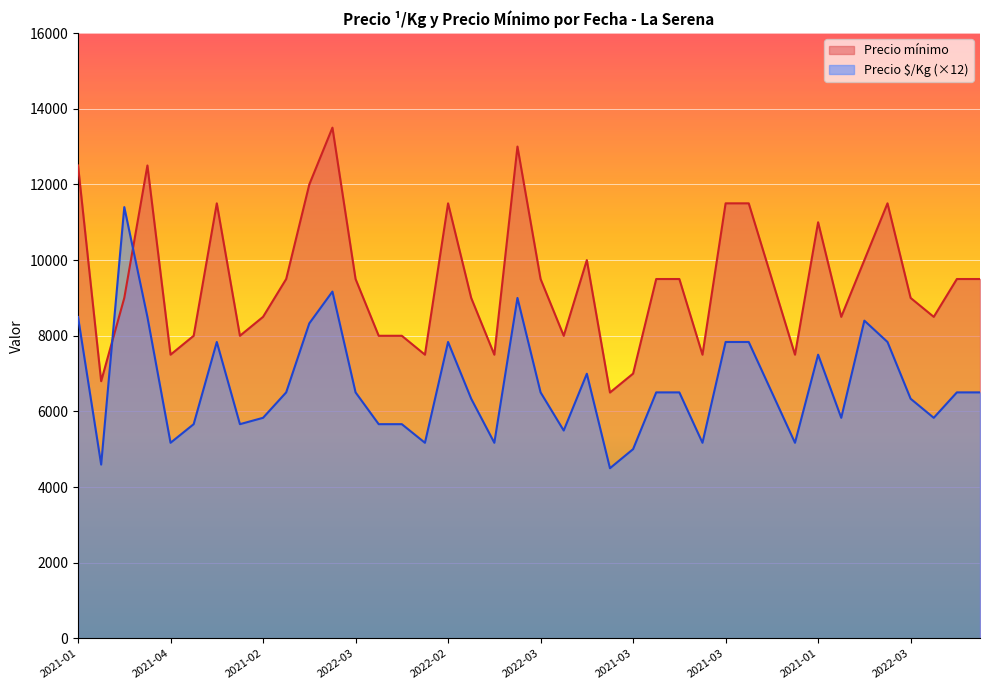

What are all the series names shown in the legend?

Precio mínimo, Precio $/Kg (×12)